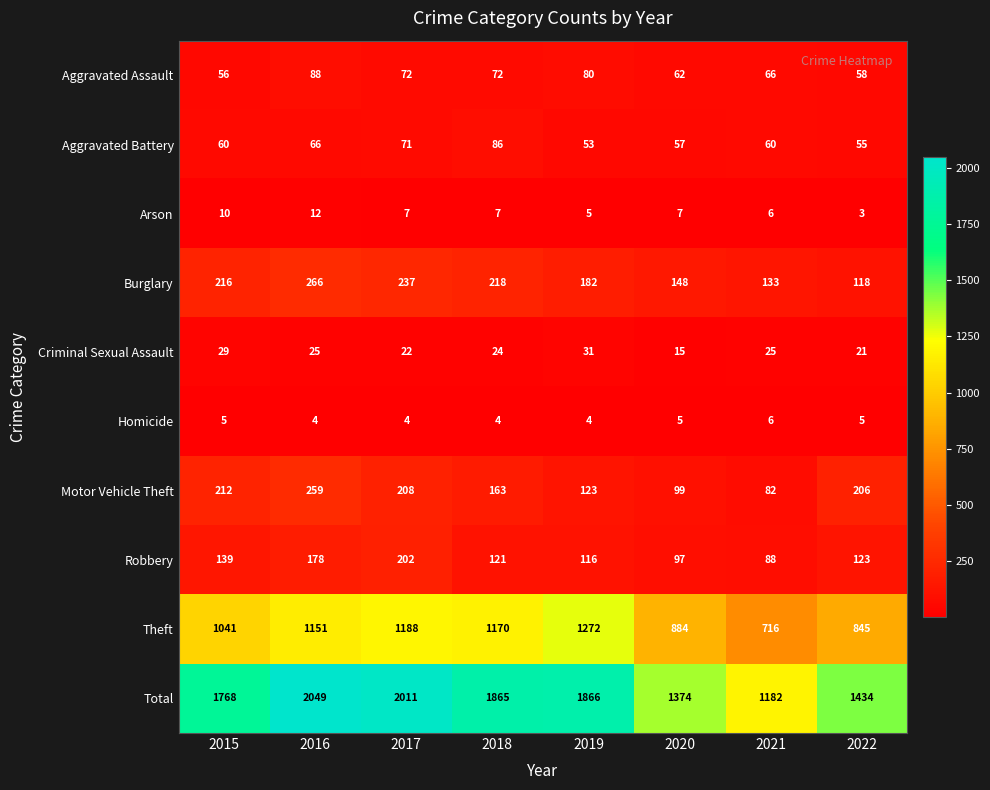

At how many categories does at least one series exceed 287?

8